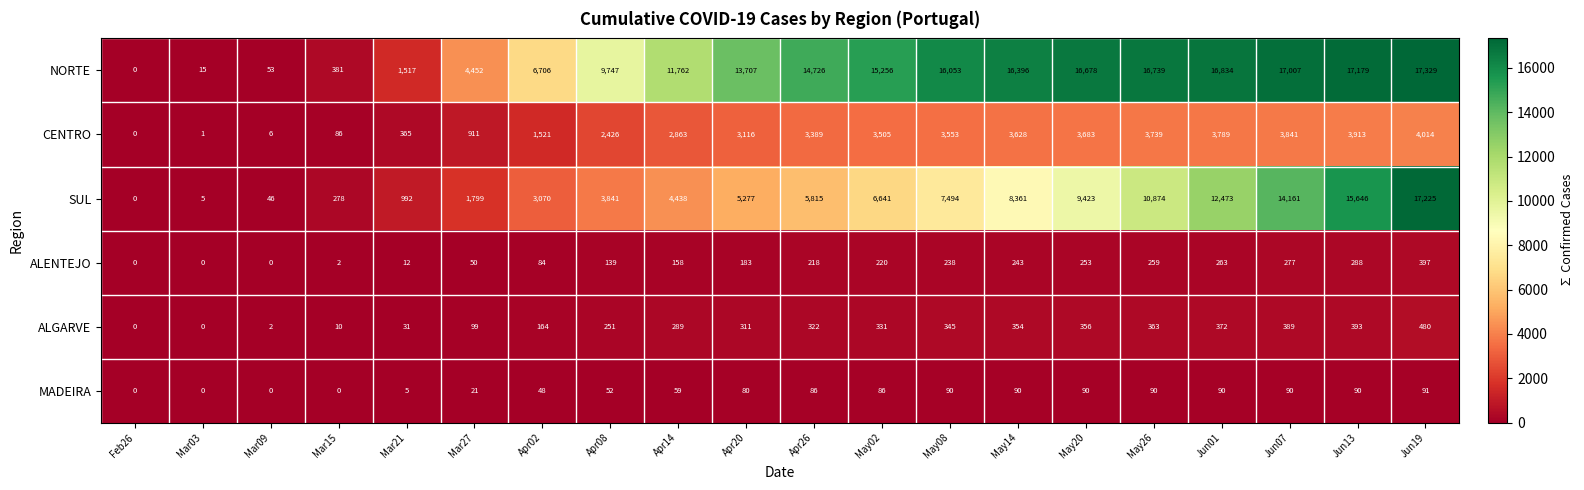

Where is ALENTEJO nearest to the value 198?

Apr20